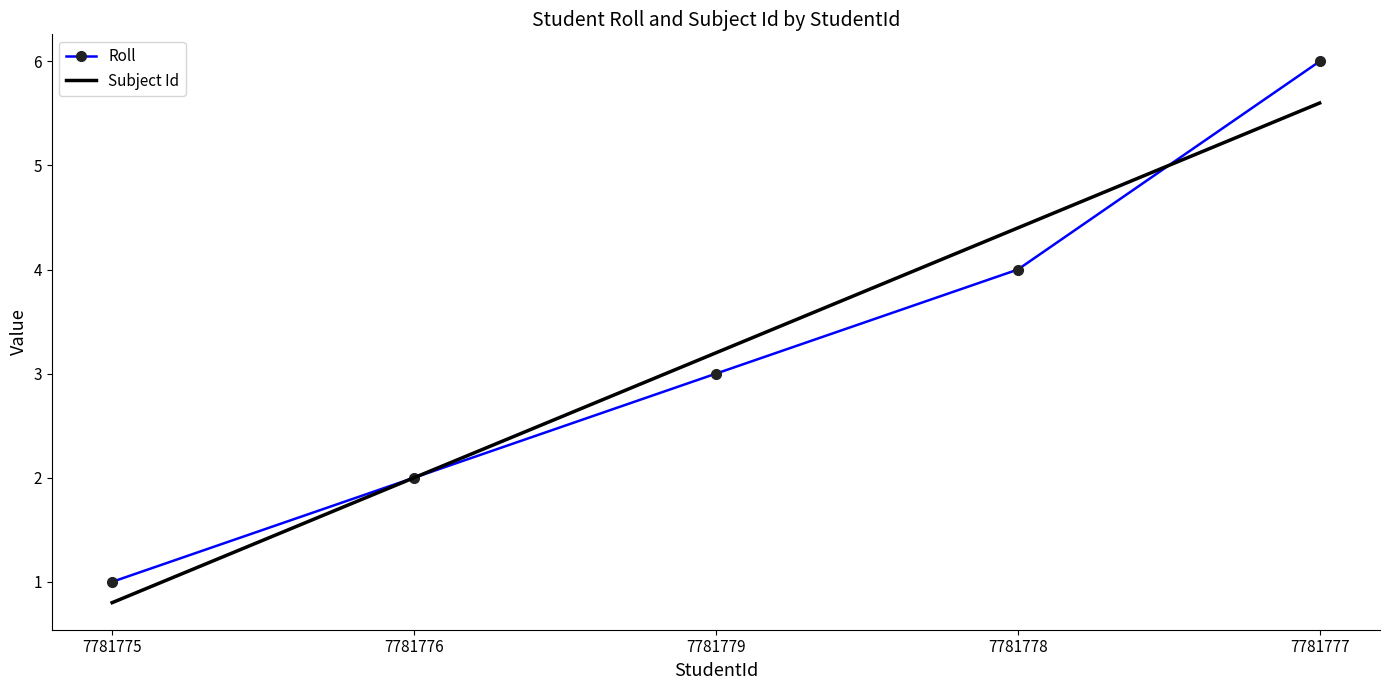

Which has a higher value, 7781778 or 7781776?

7781778